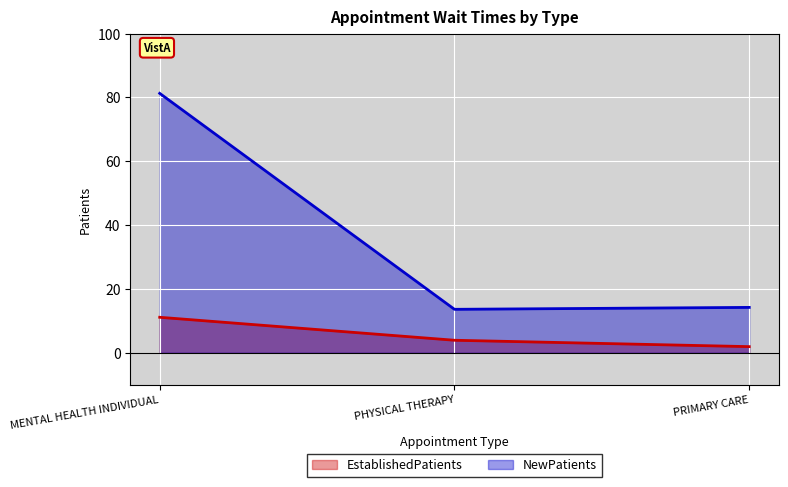

Count the number of categories in the chart.

3